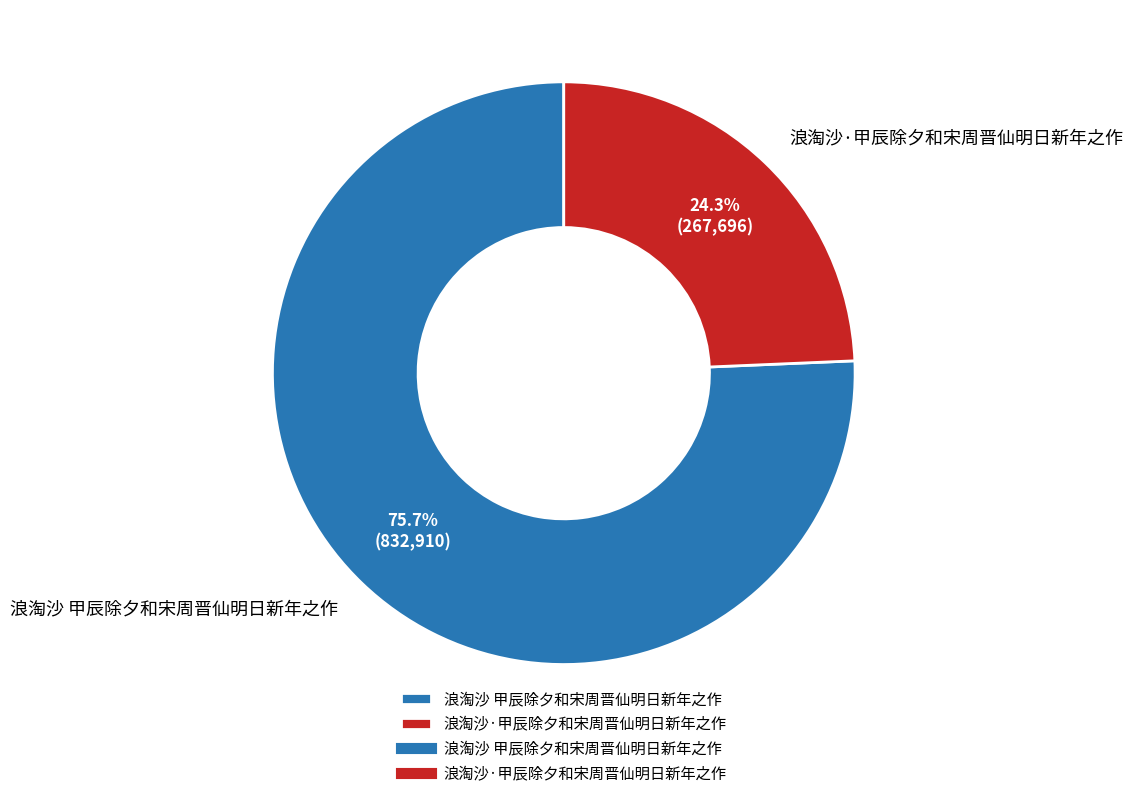

Between 浪淘沙·甲辰除夕和宋周晋仙明日新年之作 and 浪淘沙 甲辰除夕和宋周晋仙明日新年之作, which is larger?

浪淘沙 甲辰除夕和宋周晋仙明日新年之作